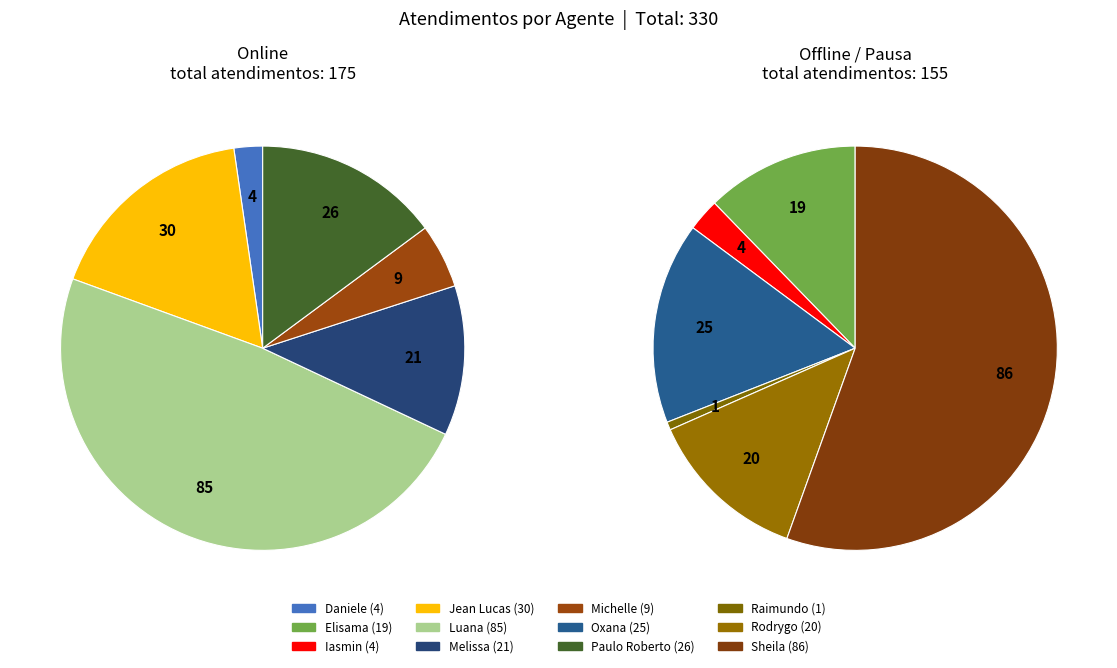

The Melissa slice represents 19% of the pie. True or false?

False